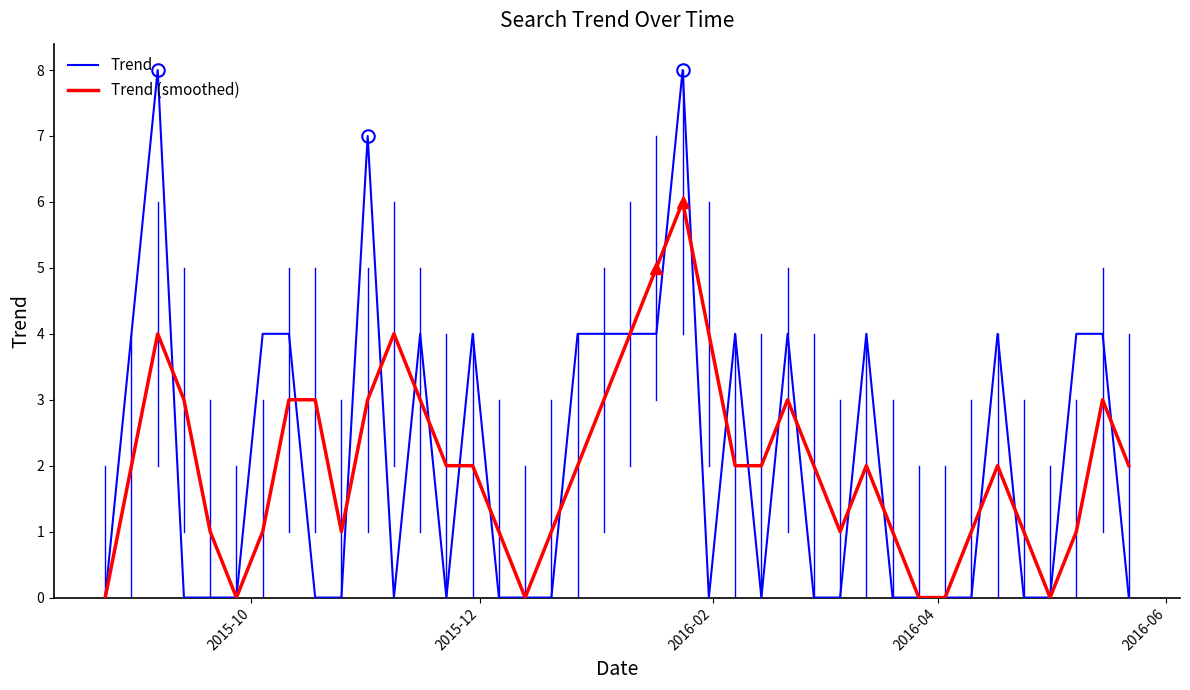

Rank the series by their maximum value, from lowest to highest.

Trend (smoothed), Trend